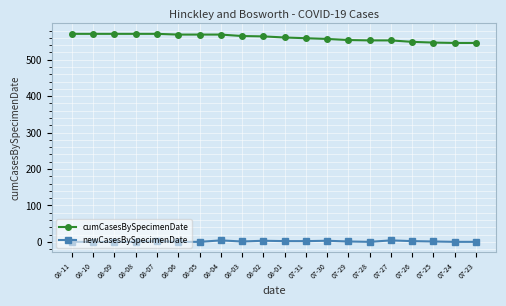

List the series in order of their peak value, lowest first.

newCasesBySpecimenDate, cumCasesBySpecimenDate